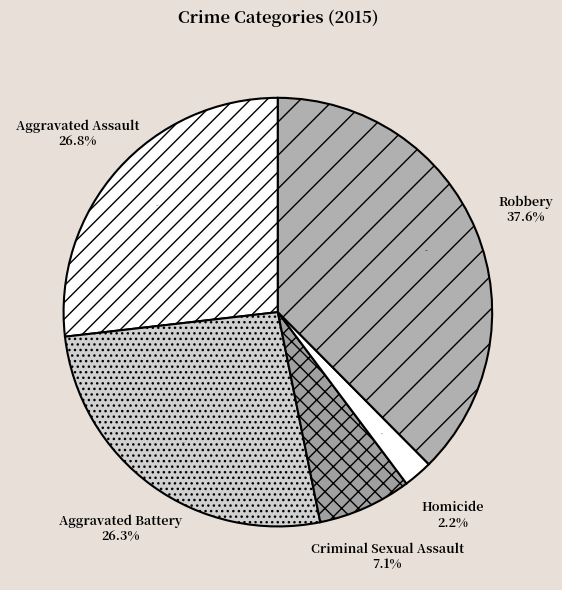

Between Aggravated Battery and Aggravated Assault, which is larger?

Aggravated Assault